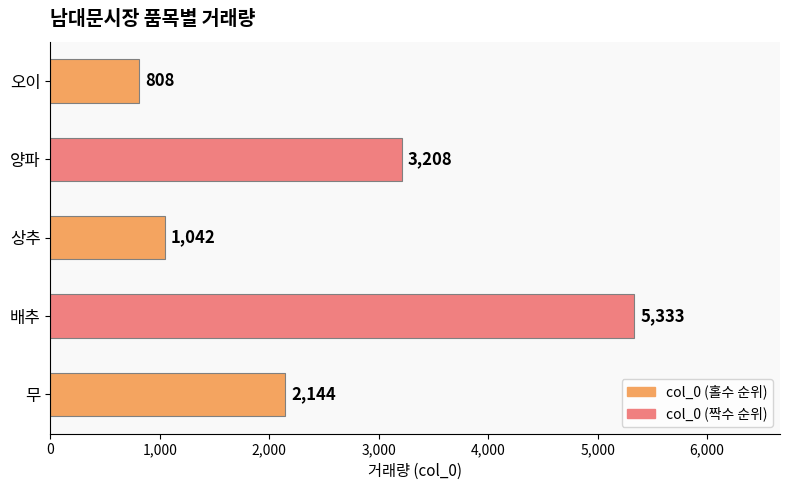

What is the average value?

2507